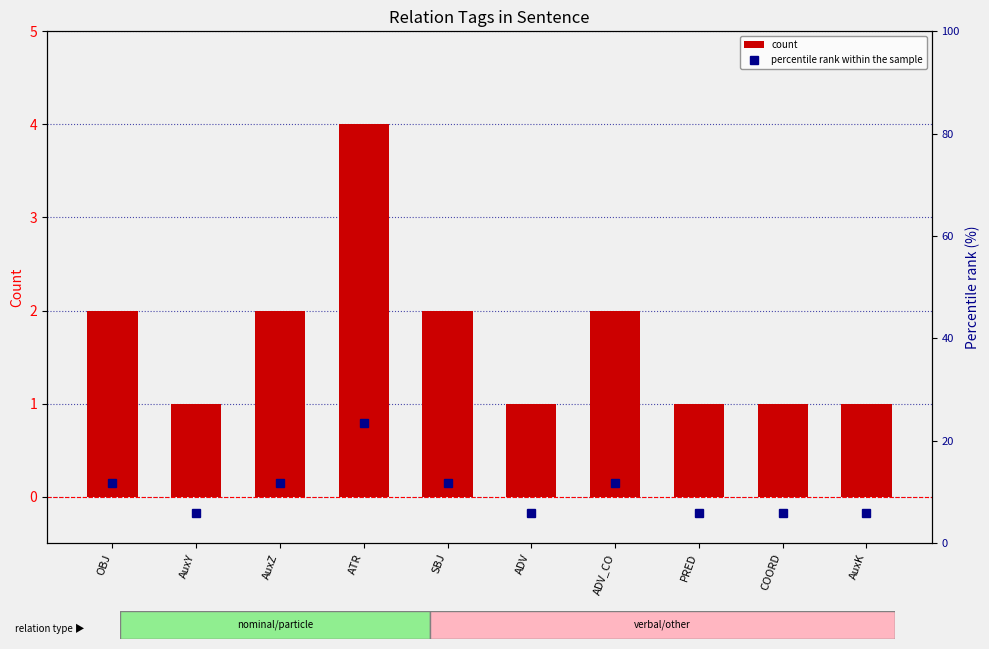

At which category is the sum across all series the highest?

ATR